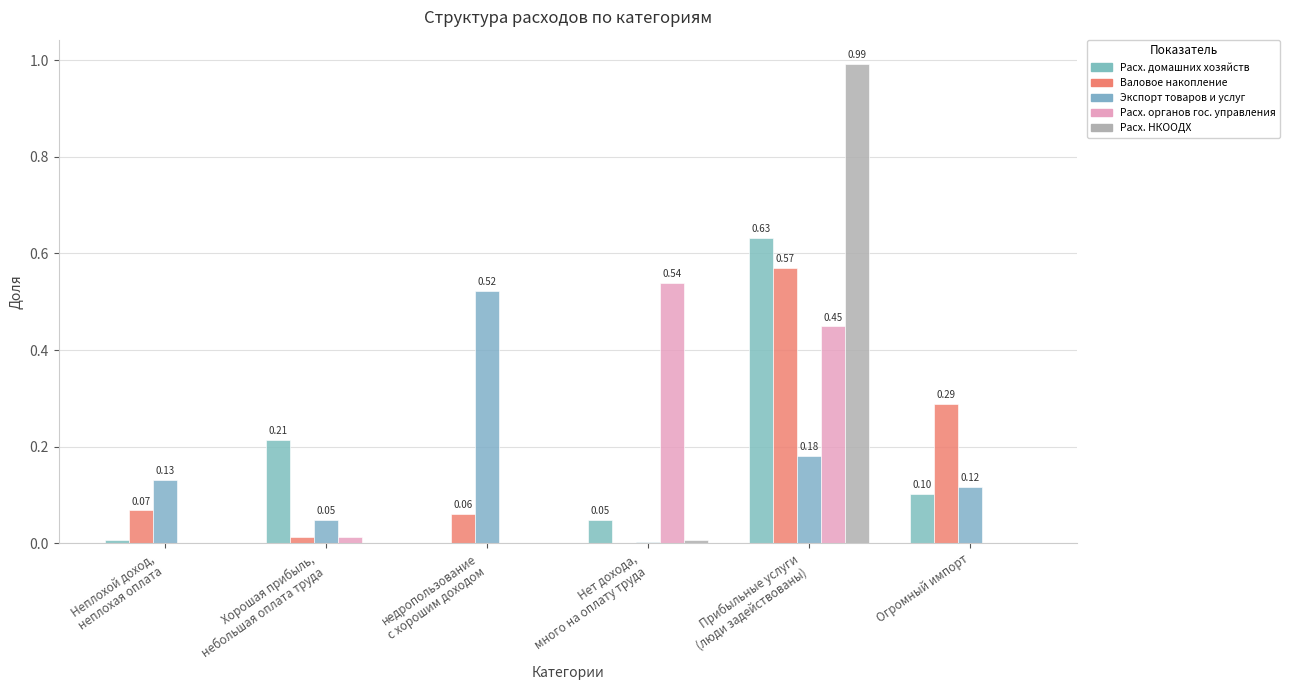

Does the chart contain stacked bars?

No